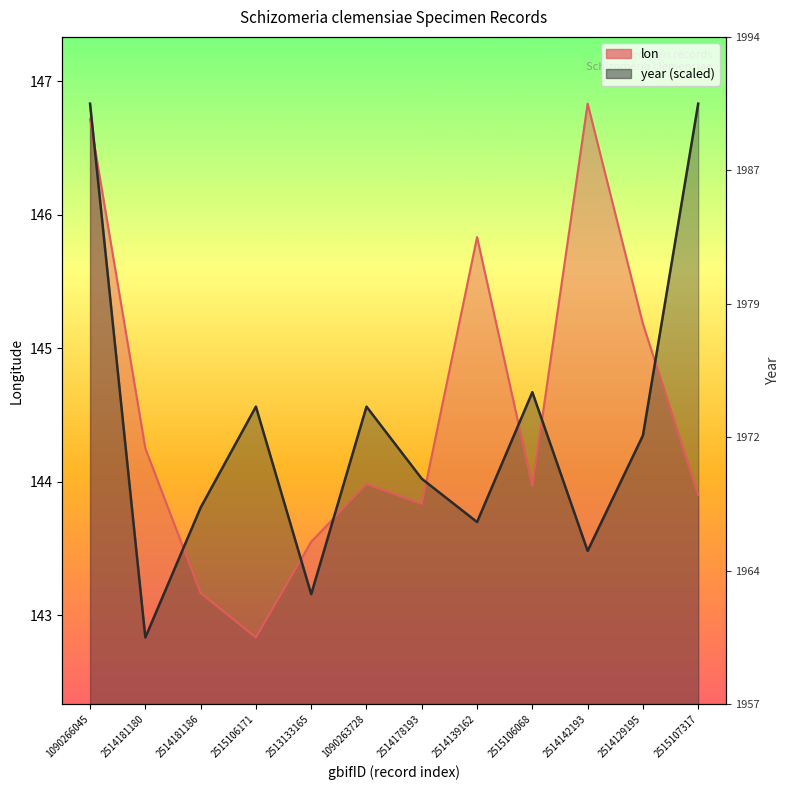

Which series changed the most between 1090263728 and 2515106068?

year